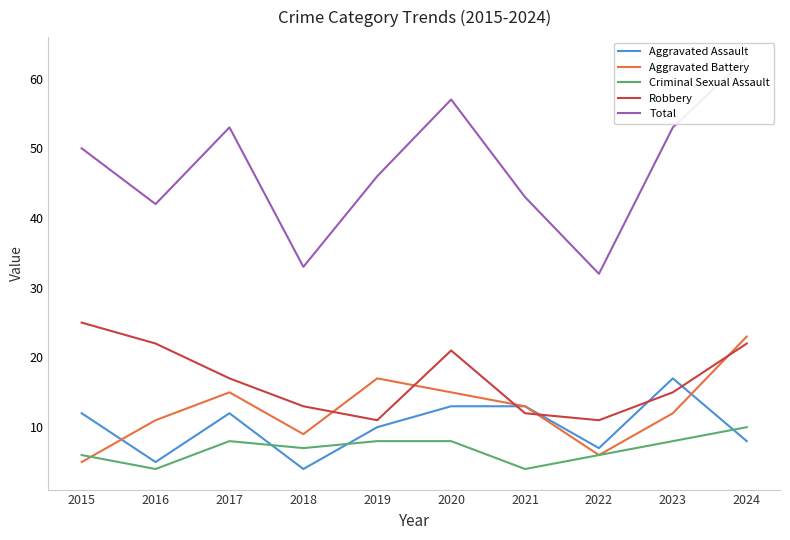

What is the difference between the Aggravated Assault values at 2021 and 2018?

9